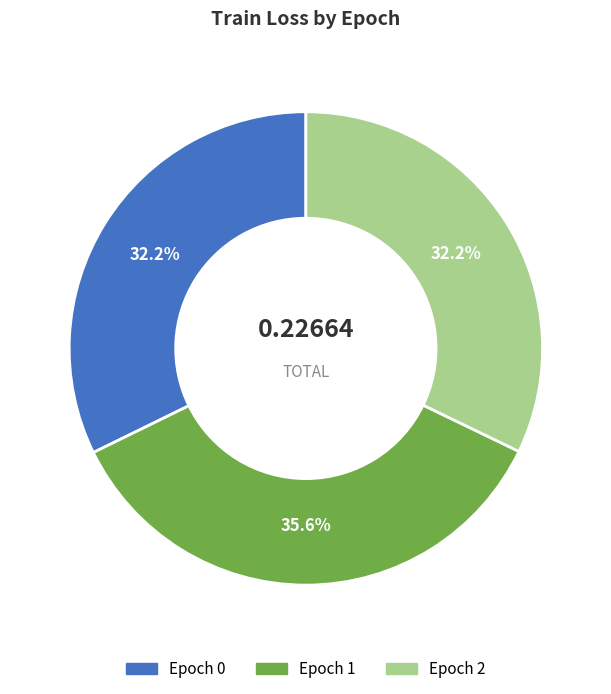

Is there any slice that represents more than half of the pie?

No